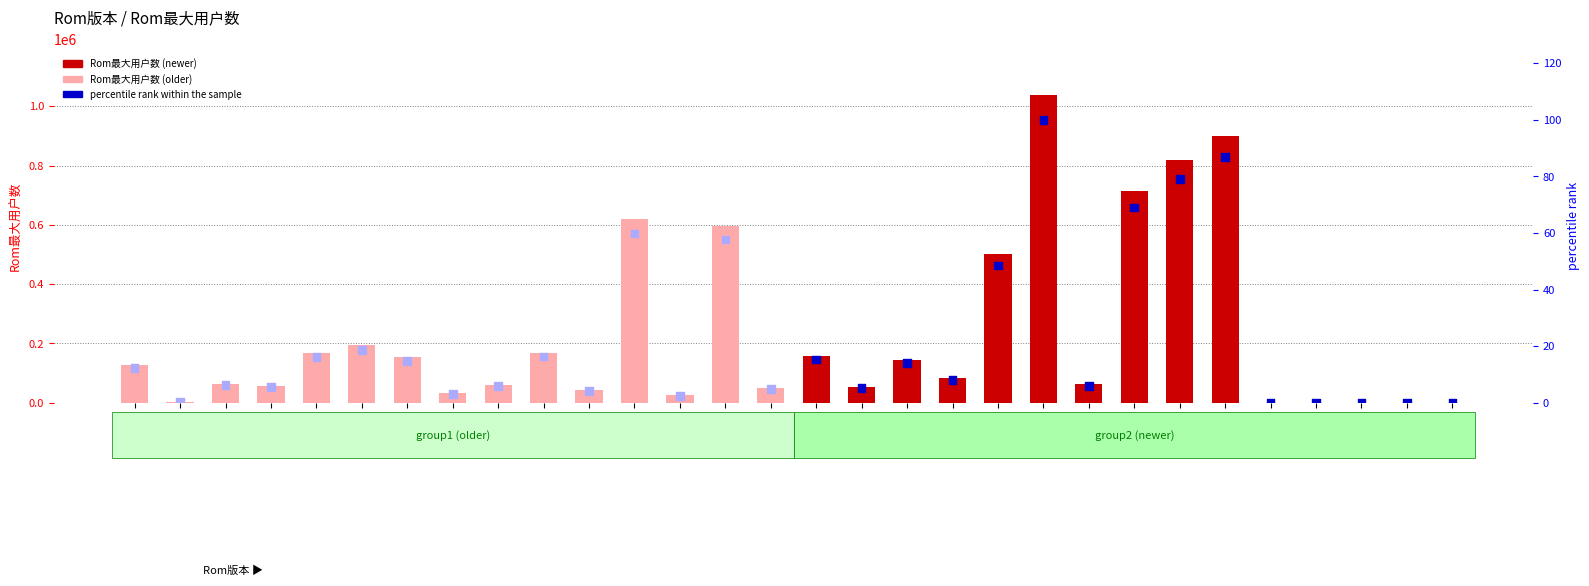

At how many categories does at least one series exceed 1030581?

1